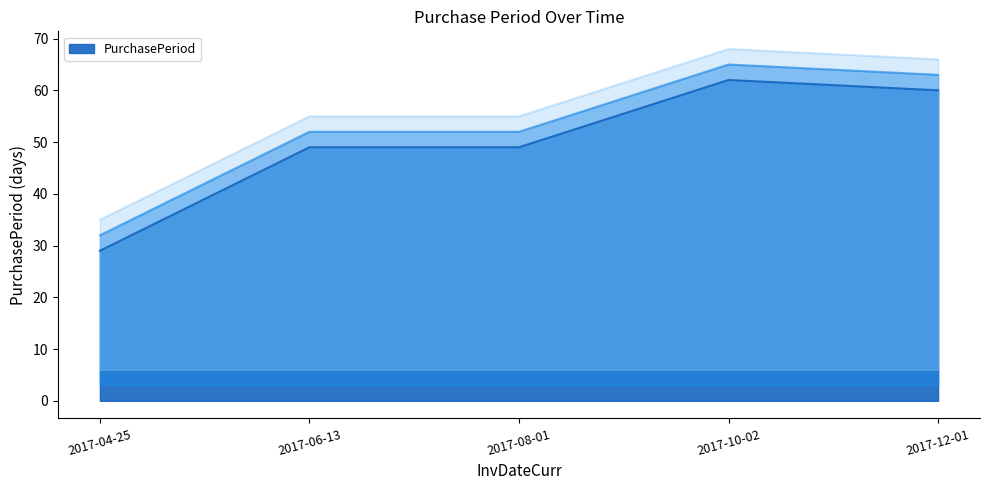

At which category does the data reach its first local peak?

2017-10-02